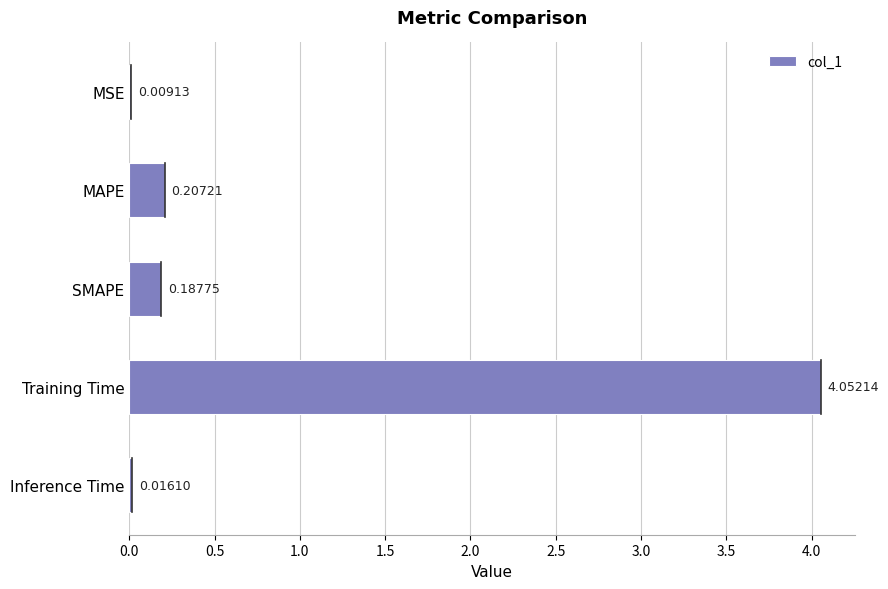

What is the sum of all values?

4.5